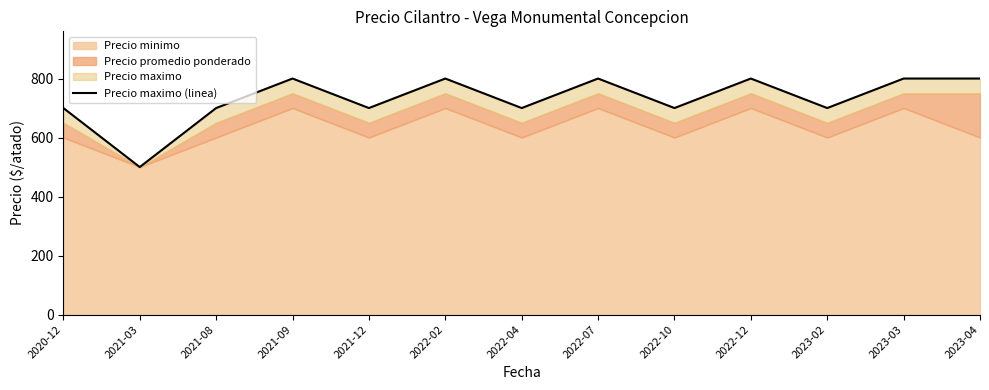

Rank the categories by value from highest to lowest.

2021-09, 2022-02, 2022-07, 2022-12, 2023-03, 2023-04, 2020-12, 2021-08, 2021-12, 2022-04, 2022-10, 2023-02, 2021-03